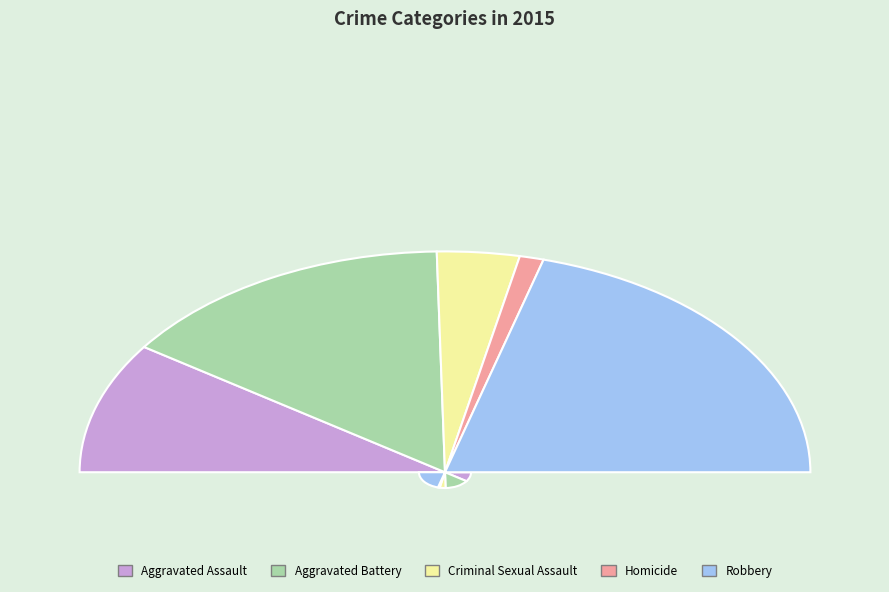

True or false: Homicide accounts for 1% of the total.

False